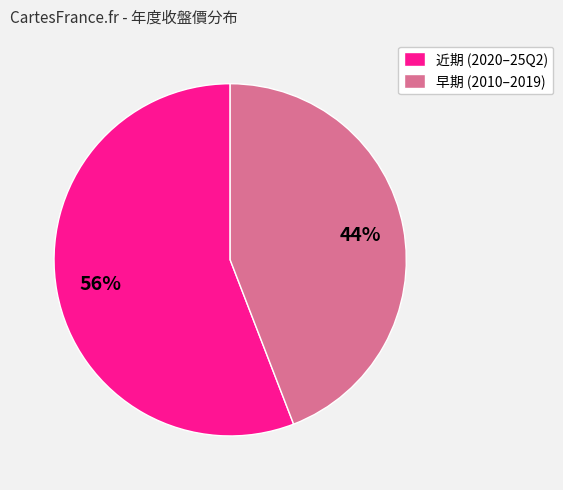

To the nearest percent, what portion does 近期 (2020–25Q2) represent?

56%